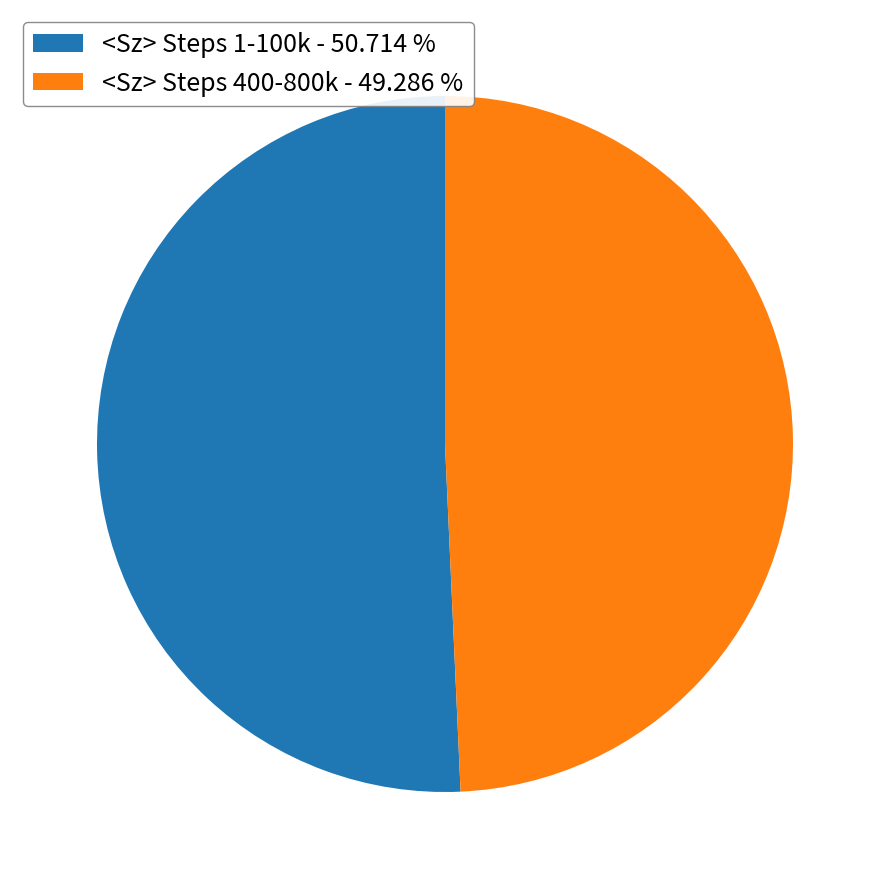

Rank the categories by value from lowest to highest.

<Sz> Steps 400-800k - 49.286 %, <Sz> Steps 1-100k - 50.714 %